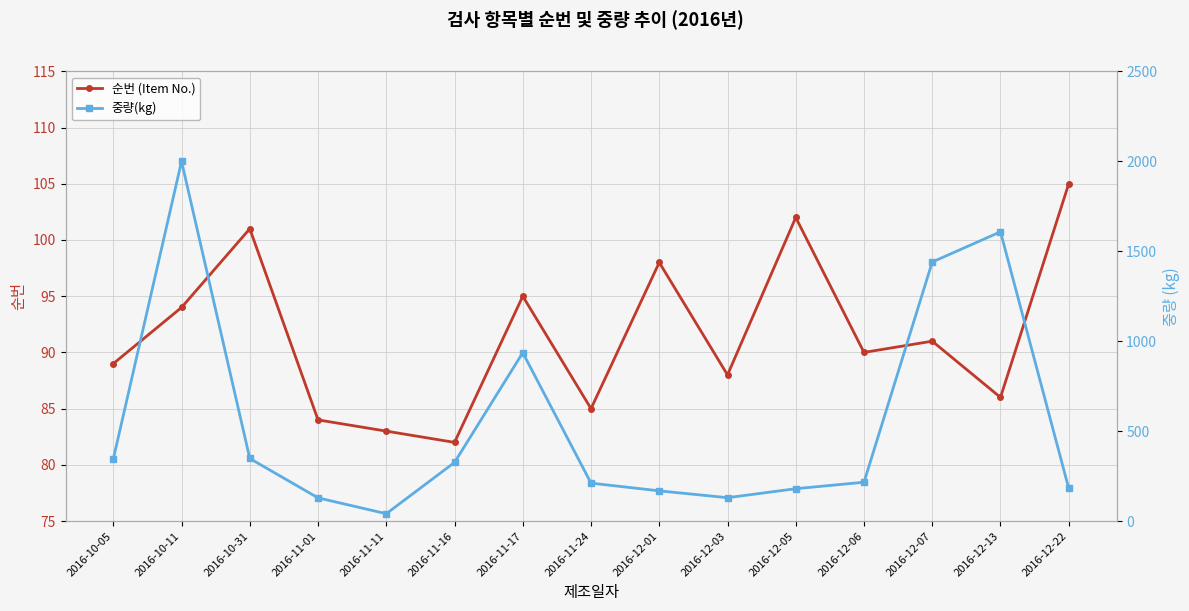

Rank the series by their maximum value, from highest to lowest.

중량(kg), 순번 (Item No.)